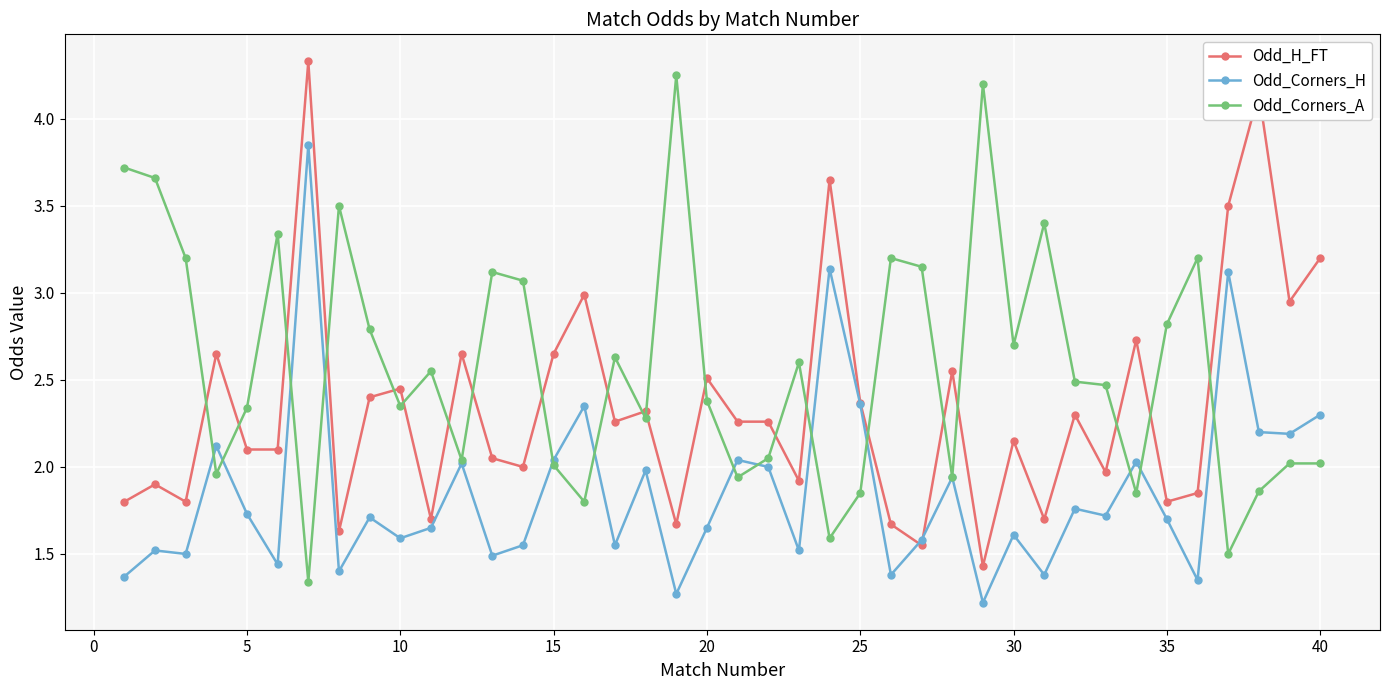

True or false: Odd_Corners_H has more than 2 interior local peaks.

True